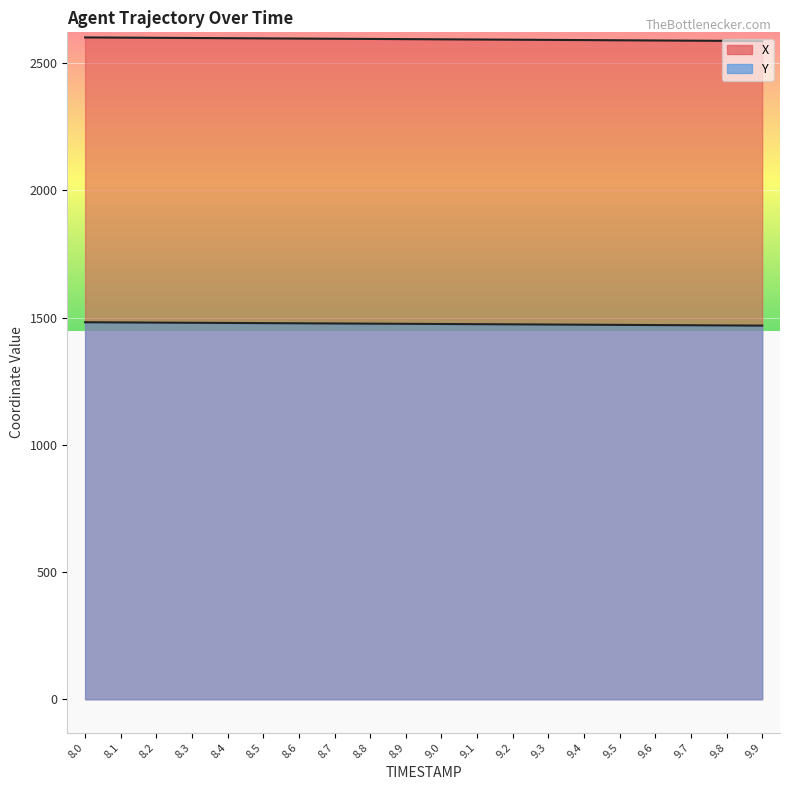

At which label does Y reach its peak?

8.0